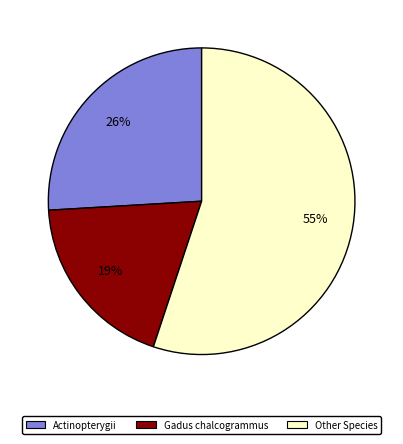

To the nearest percent, what is the average slice percentage?

33%